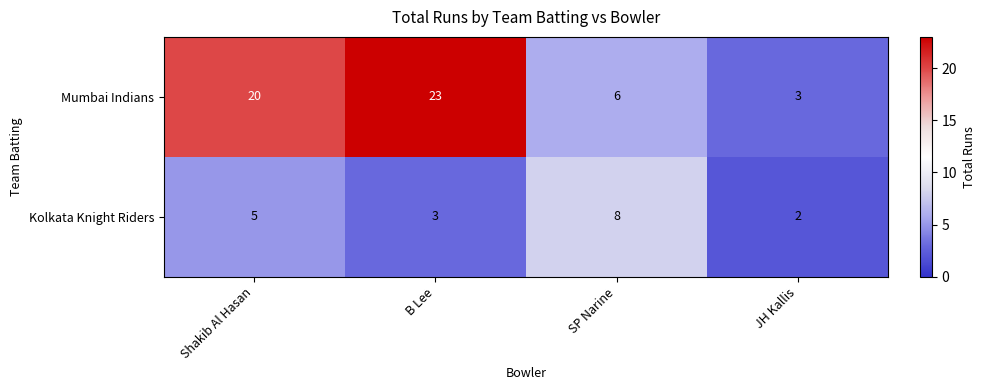

Count the Mumbai Indians values in the range 6 to 23.

3